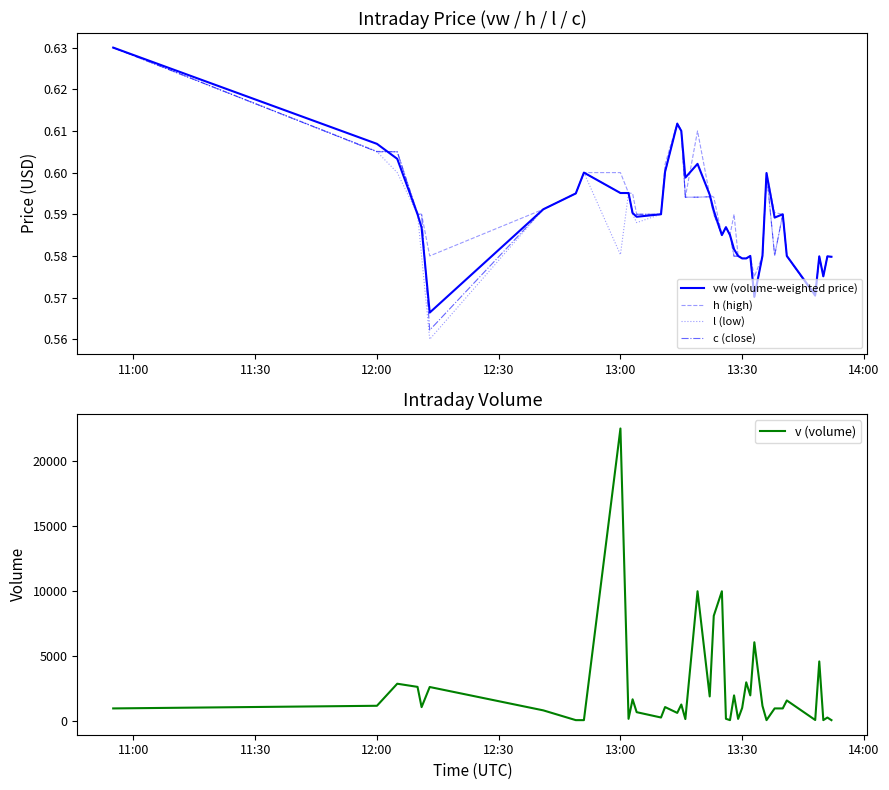

True or false: v (volume) has a value of 2027.6 at 16.

False